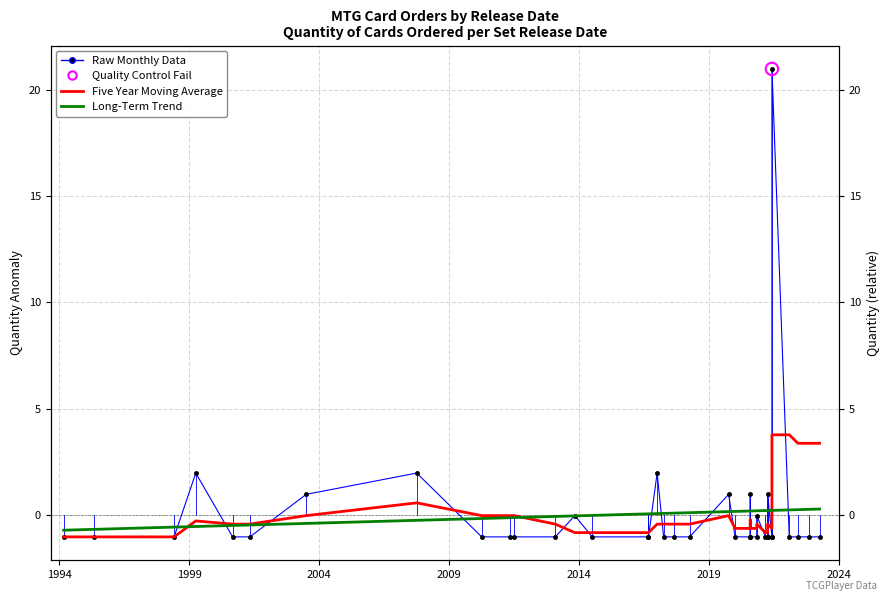

Which series reaches the maximum Y coordinate?

Raw Monthly Data